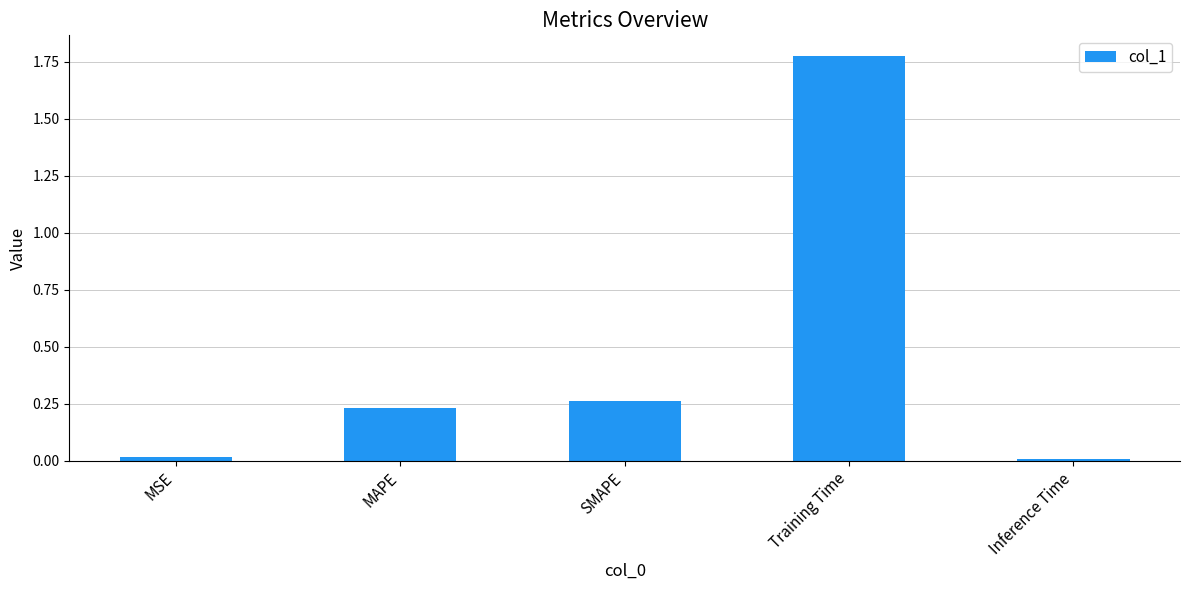

Is it true that the value at Training Time is 2.4?

False